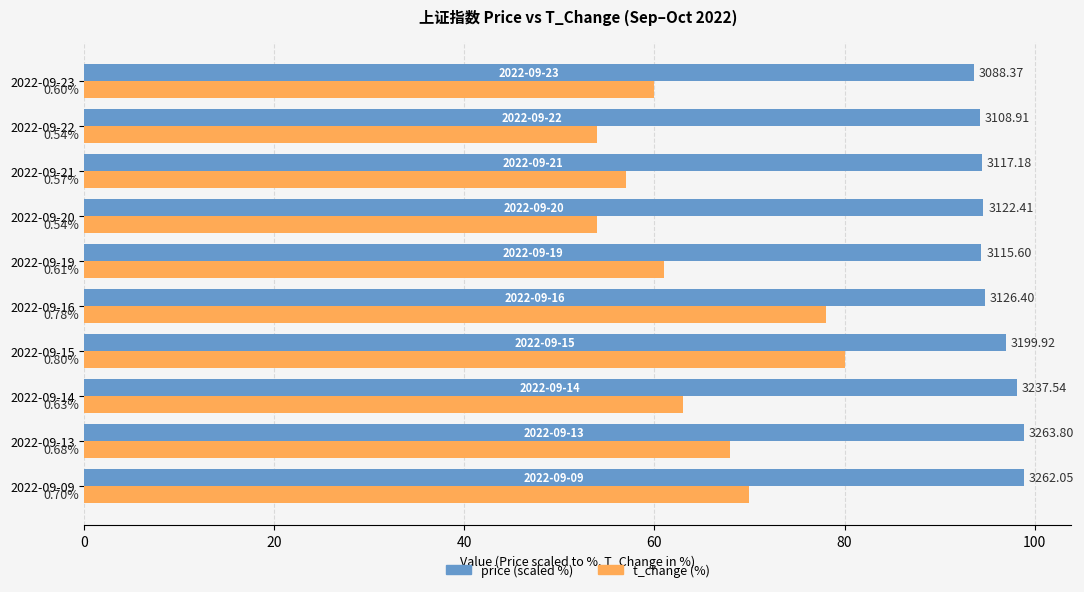

What is the lowest value of the t_change (%) series?

54.0